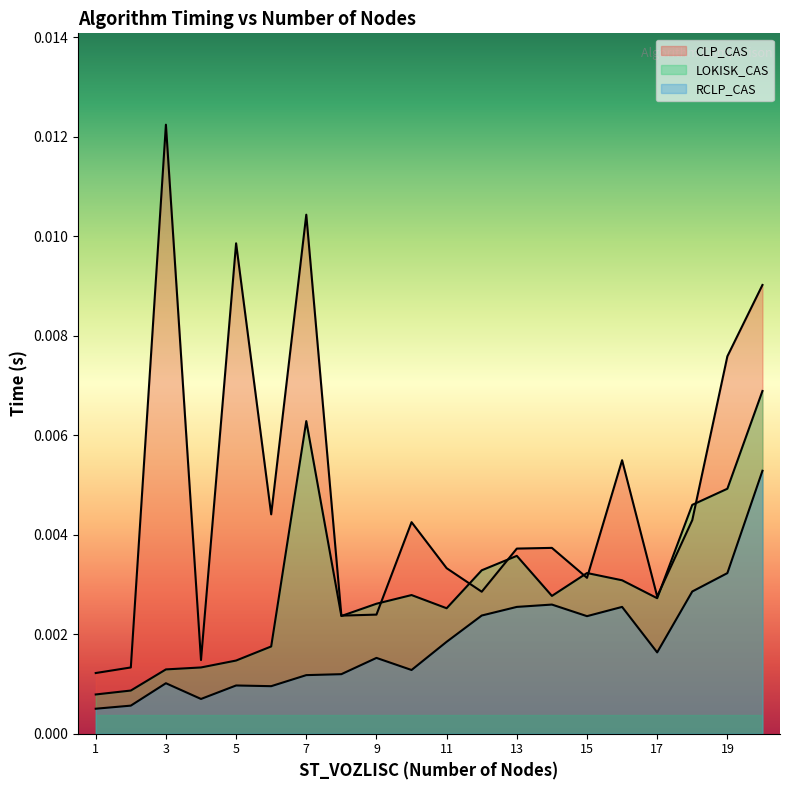

Does the chart display data point markers on the line(s)?

No